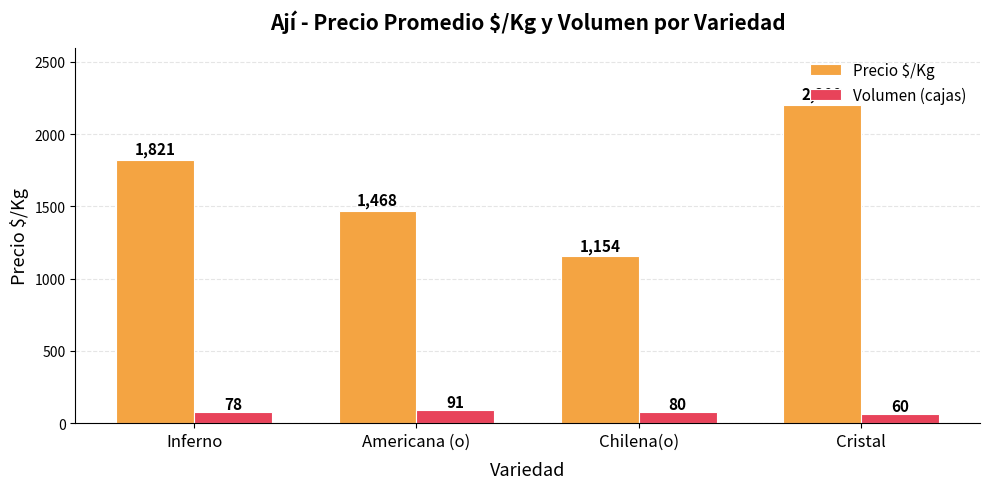

At Cristal, list the series in order from smallest to largest.

Volumen (cajas), Precio $/Kg